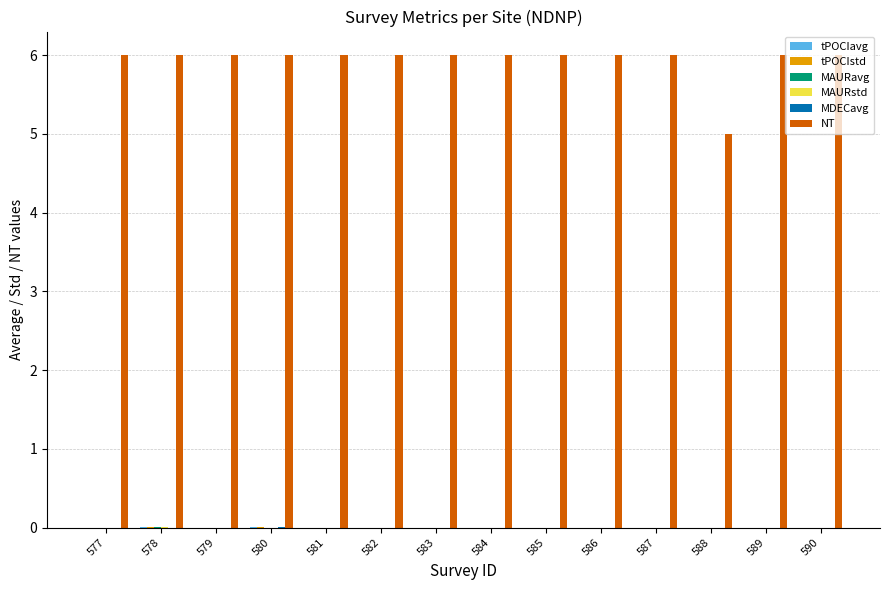

Which series has the largest total across all categories?

NT